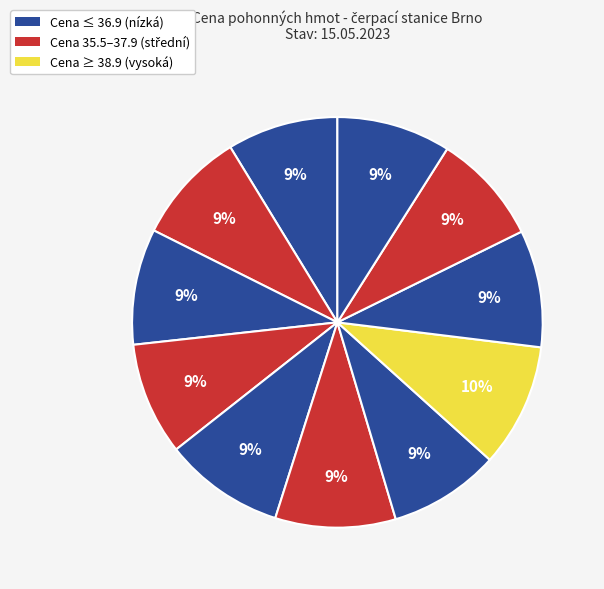

Count the number of slices in the pie.

11